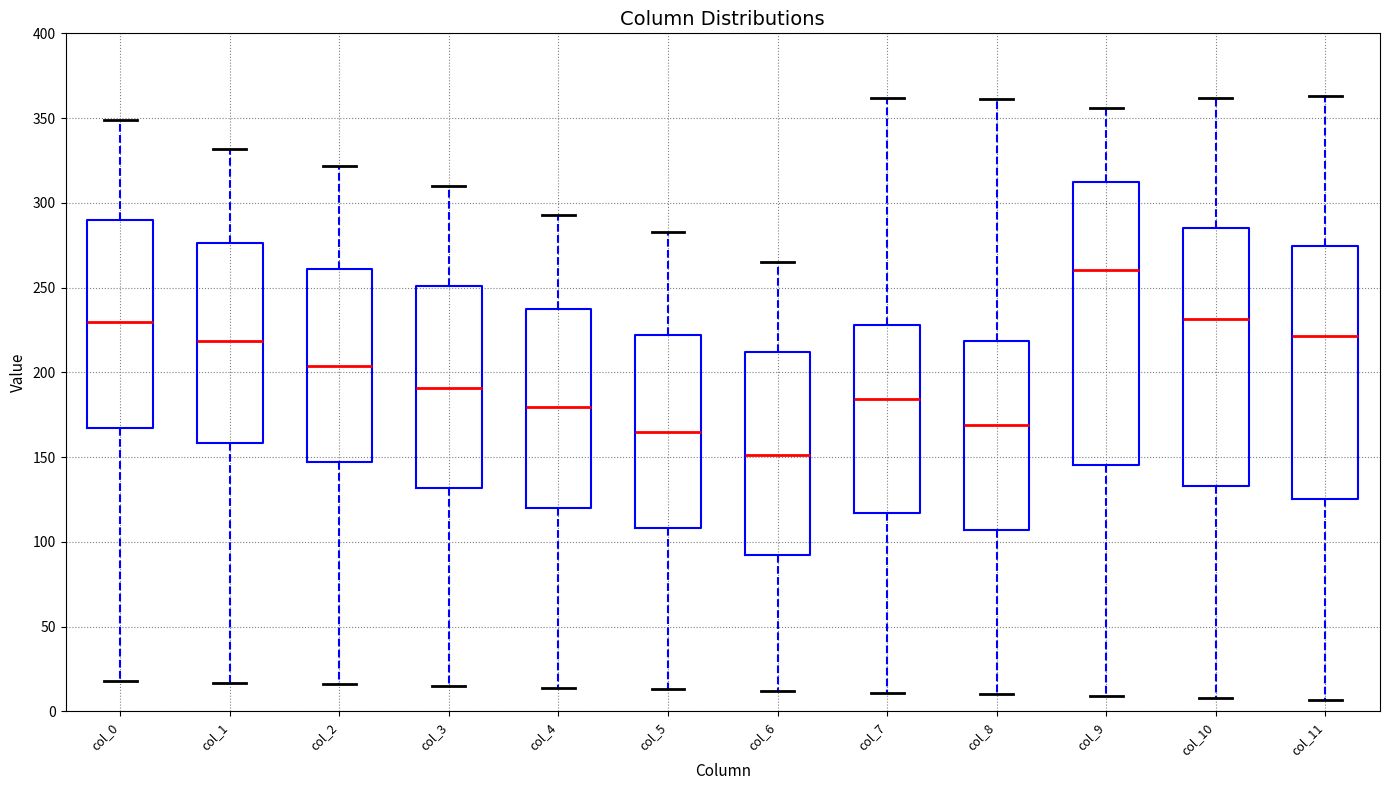

Where does the median line of the box for col_11 sit on the y-axis? The values are not printed on the chart, so give them approximately, as read against the axis.

220